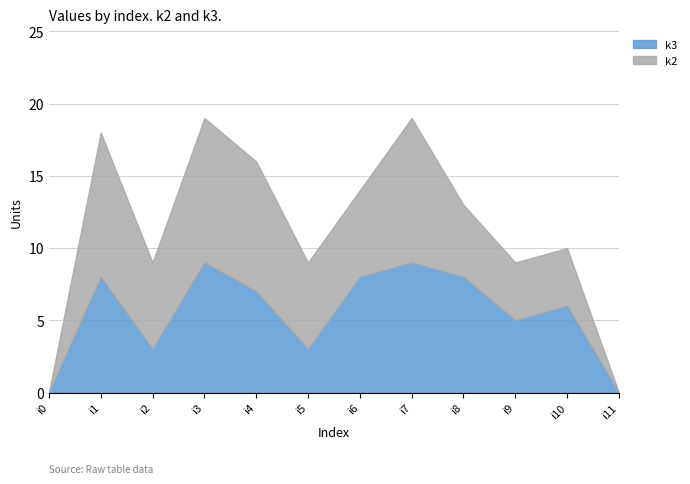

Does the chart have visible grid lines?

Yes